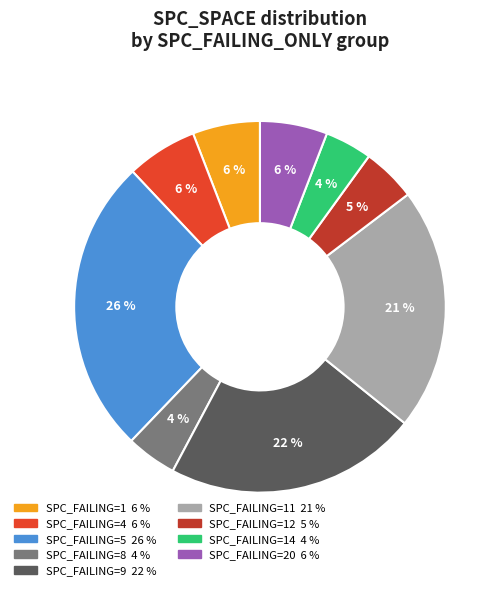

To the nearest percent, what is the average slice percentage?

11%